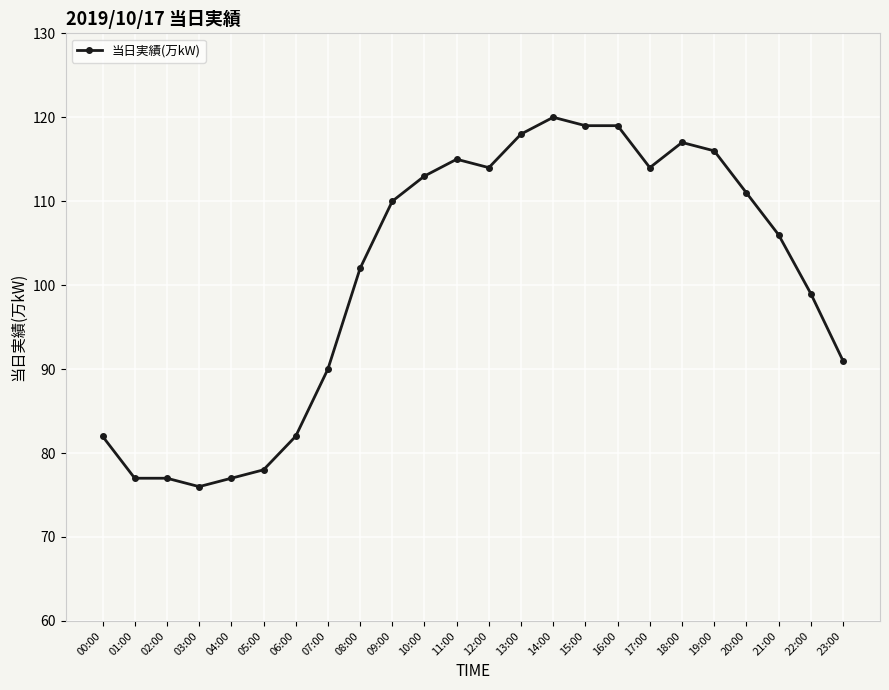

True or false: the data has more than 0 interior local peaks.

True